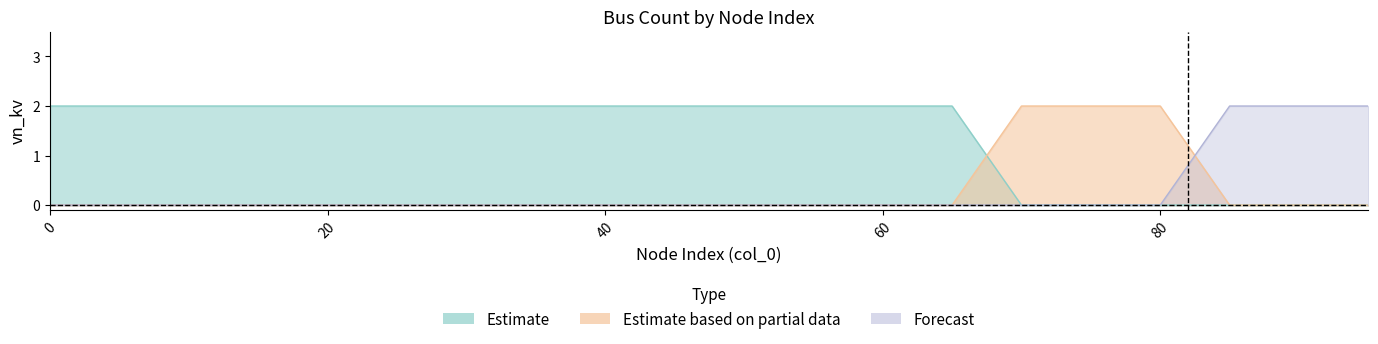

True or false: Forecast has more than 2 points higher than both neighbors.

False